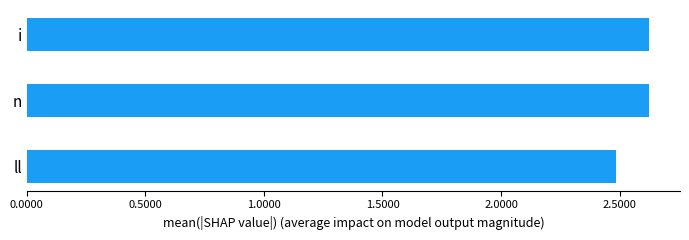

The chart shows a value of 1.8 at i. True or false?

False